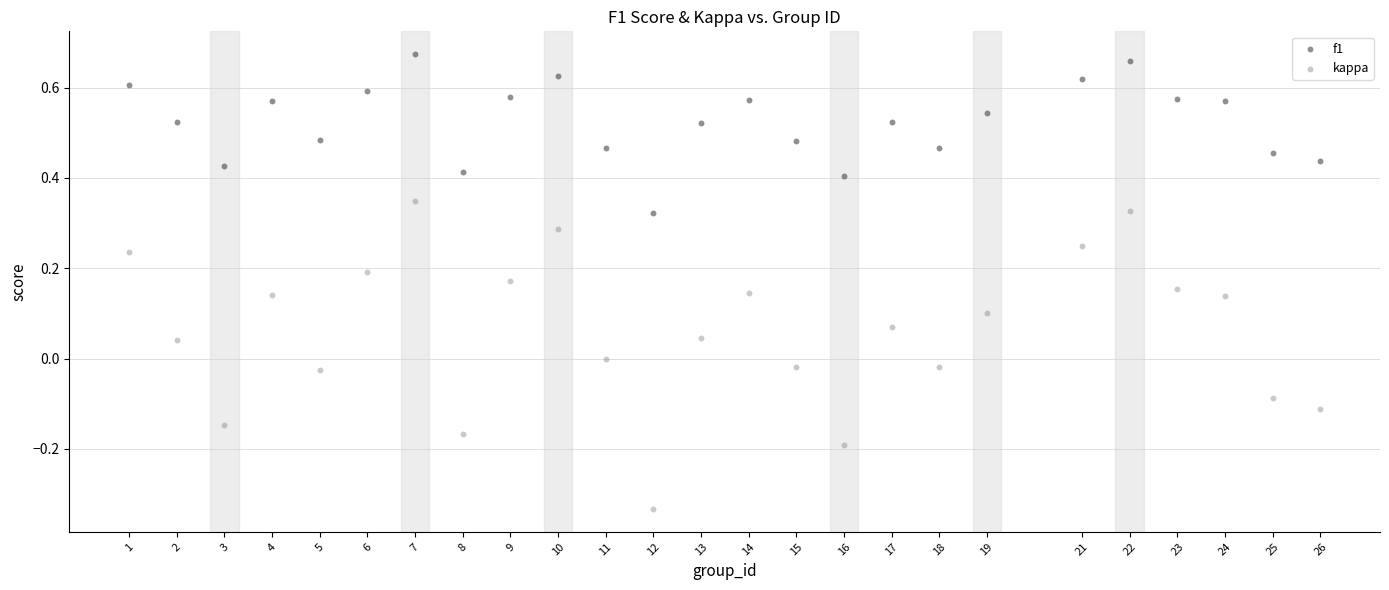

Which series reaches the minimum Y coordinate?

kappa